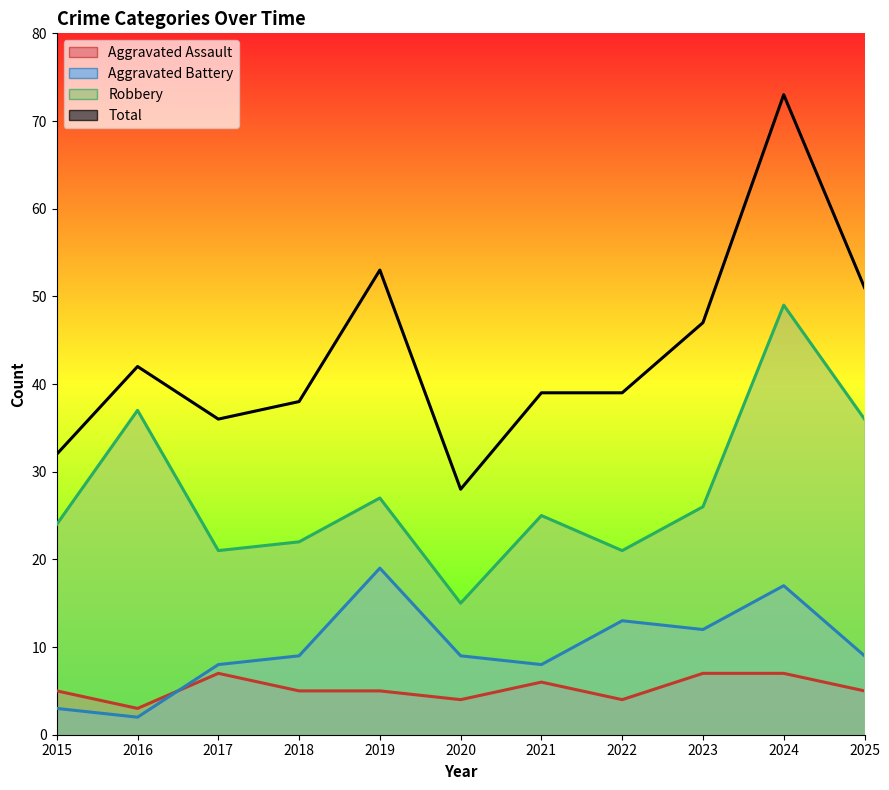

Reading left to right, transcribe all the data shown in this chart.

Aggravated Assault: 2015=5	2016=3	2017=7	2018=5	2019=5	2020=4	2021=6	2022=4	2023=7	2024=7	2025=5
Aggravated Battery: 2015=3	2016=2	2017=8	2018=9	2019=19	2020=9	2021=8	2022=13	2023=12	2024=17	2025=9
Robbery: 2015=24	2016=37	2017=21	2018=22	2019=27	2020=15	2021=25	2022=21	2023=26	2024=49	2025=36
Total: 2015=32	2016=42	2017=36	2018=38	2019=53	2020=28	2021=39	2022=39	2023=47	2024=73	2025=51